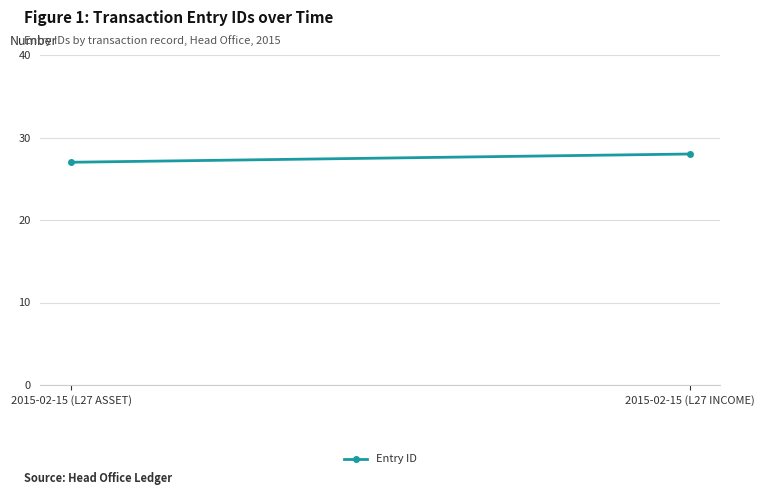

Count the number of data series in this chart.

1